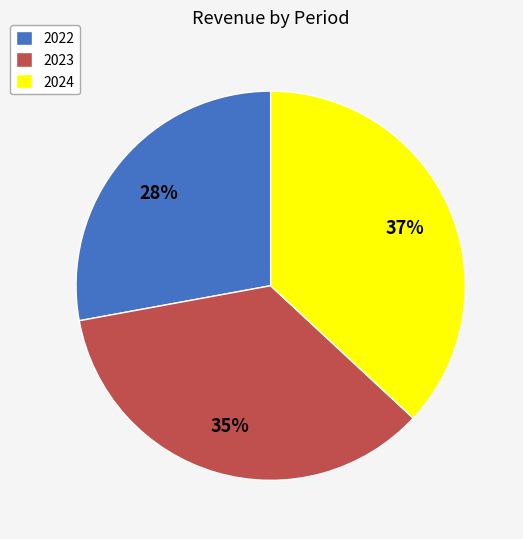

Is the sum of 2022 and 2023 greater than half?

Yes